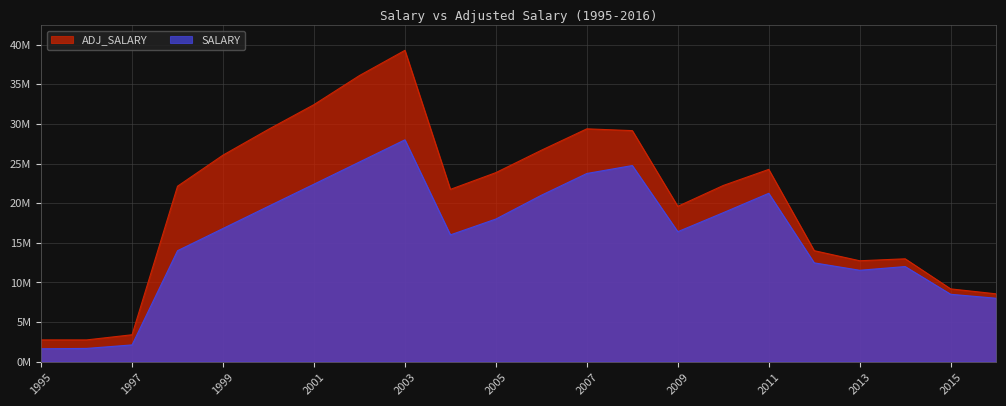

What is the minimum value for ADJ_SALARY?

2740841